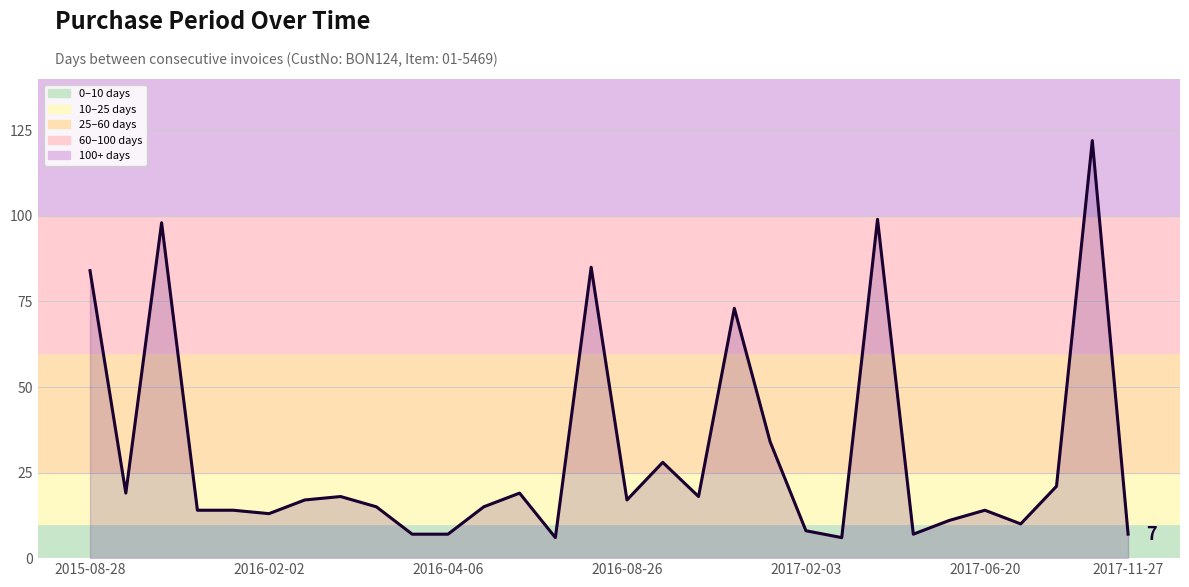

What is the difference between the maximum and second lowest values?

116